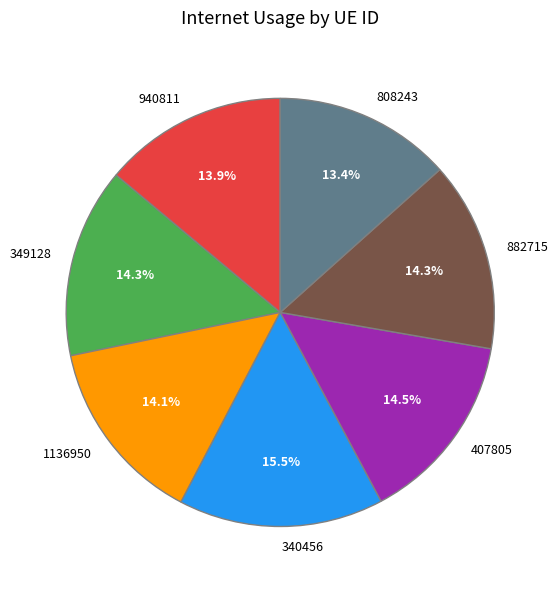

Combined, what portion of the pie is 940811 and 808243?

27.3%